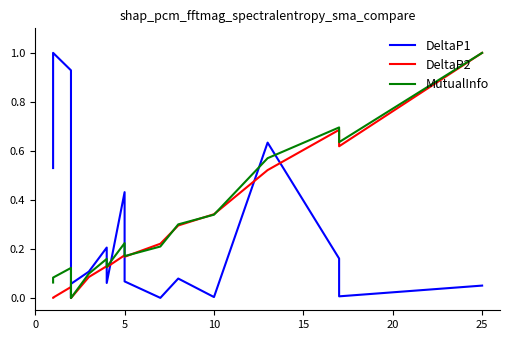

What is the value of the MutualInfo point at the 15th from the left?

0.3